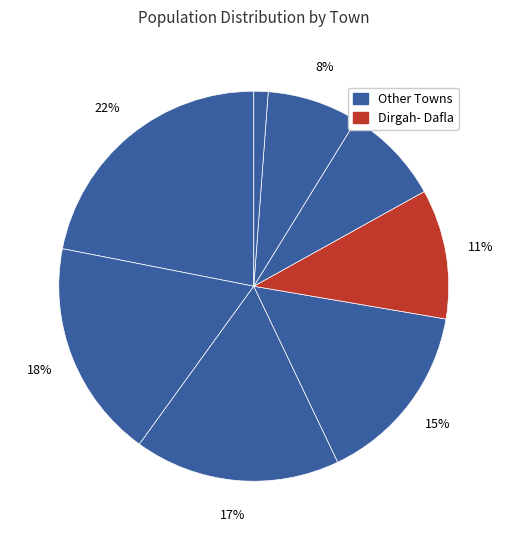

How many slices are in this pie chart?

8